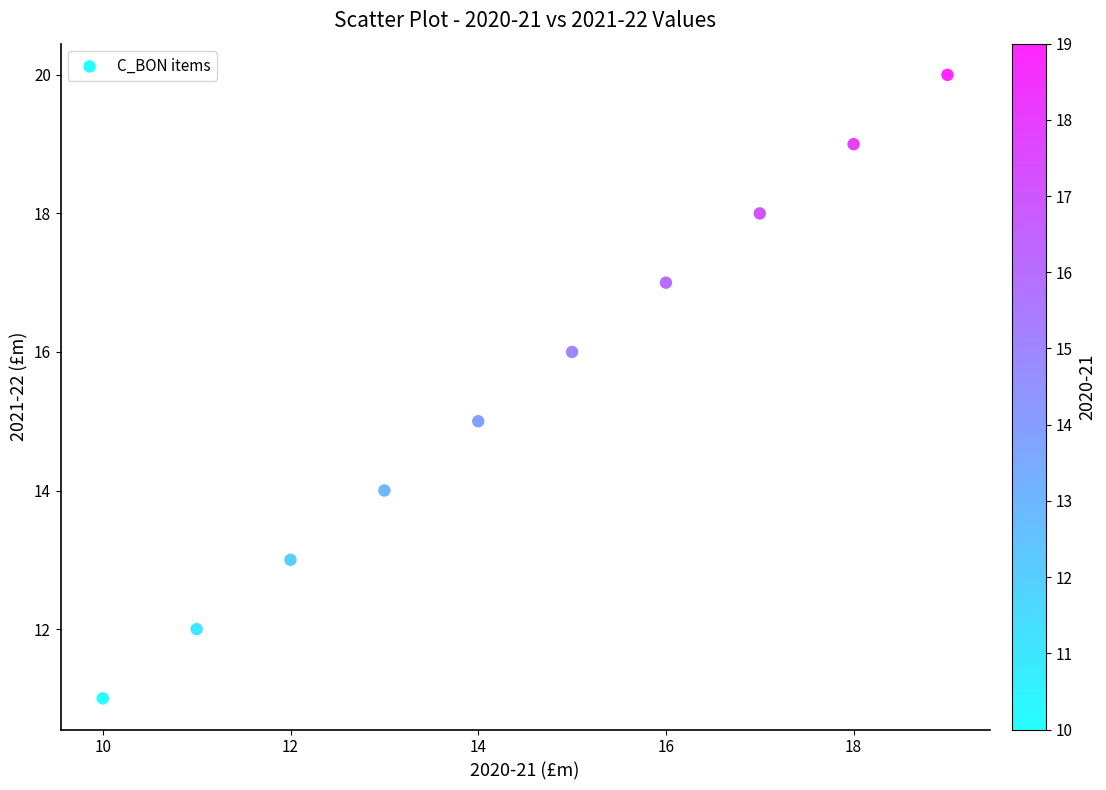

What is the range of Y values (max minus min)?

9